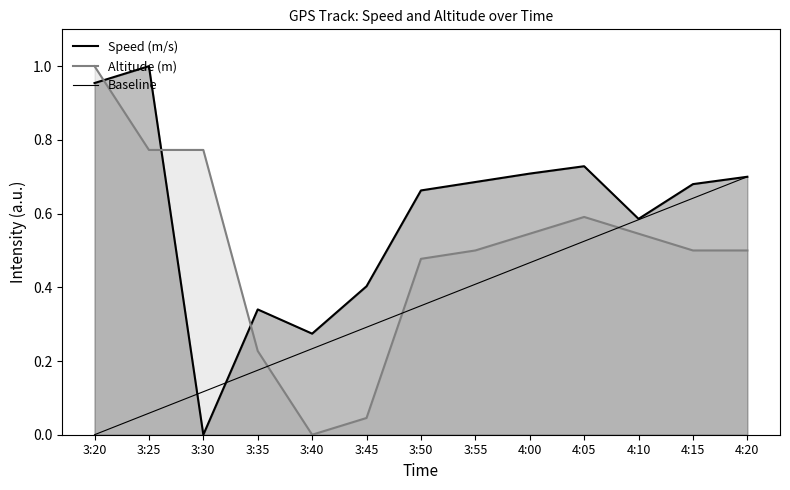

The value of Speed (m/s) at 4:20 is 1.1. True or false?

False